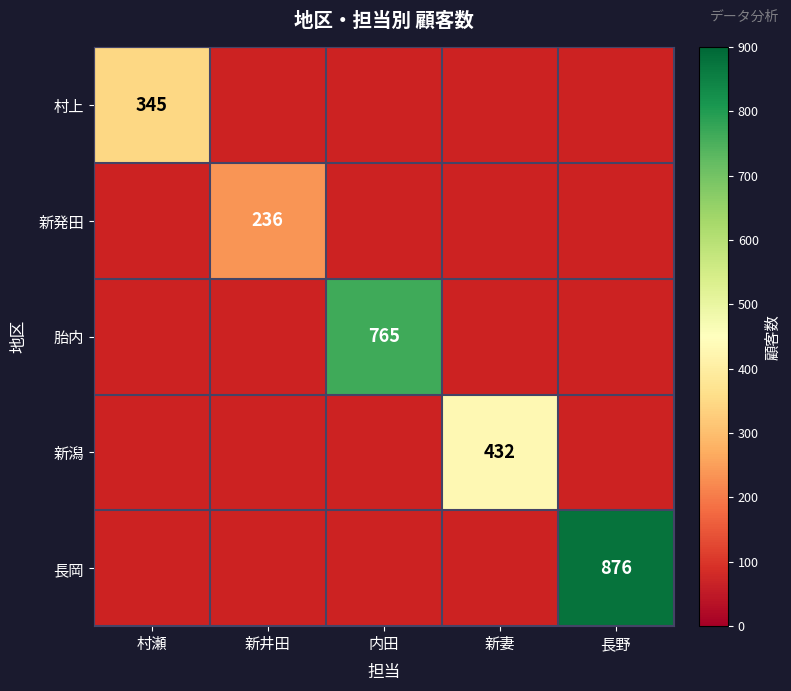

How many series are shown in this chart?

5